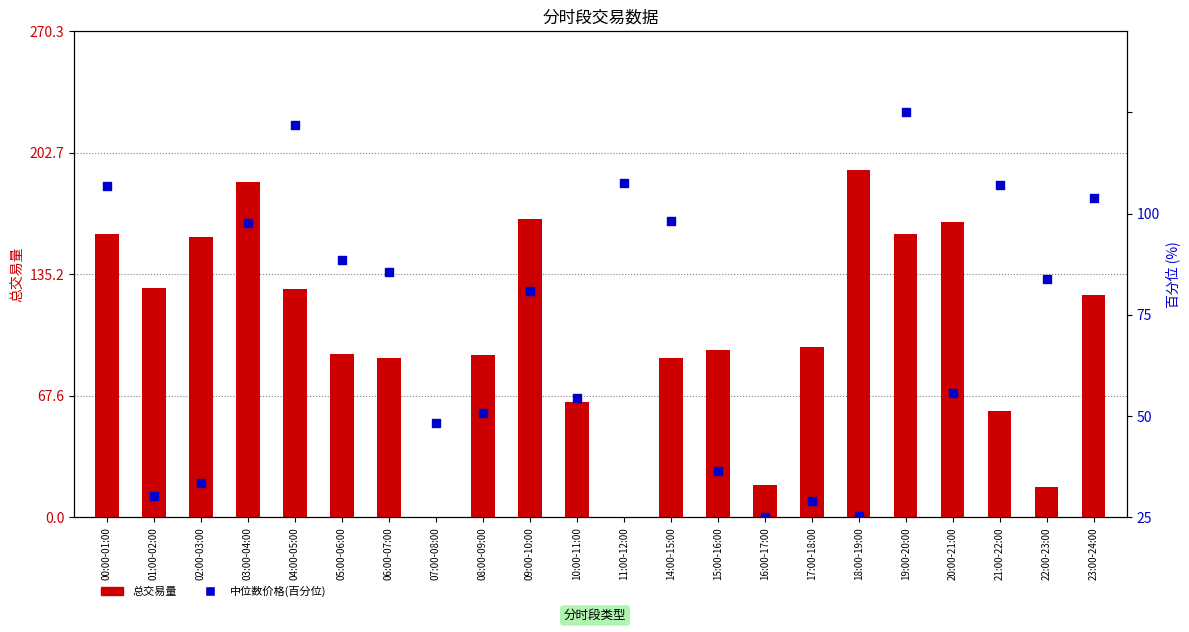

At which category is the sum across all series the highest?

03:00-04:00